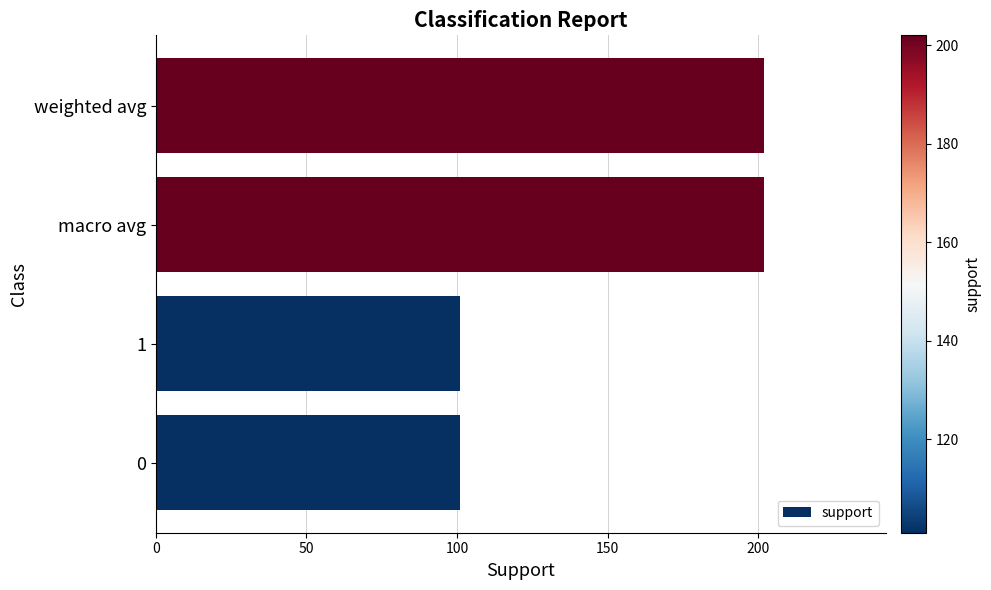

Between 0 and macro avg, which is larger?

macro avg